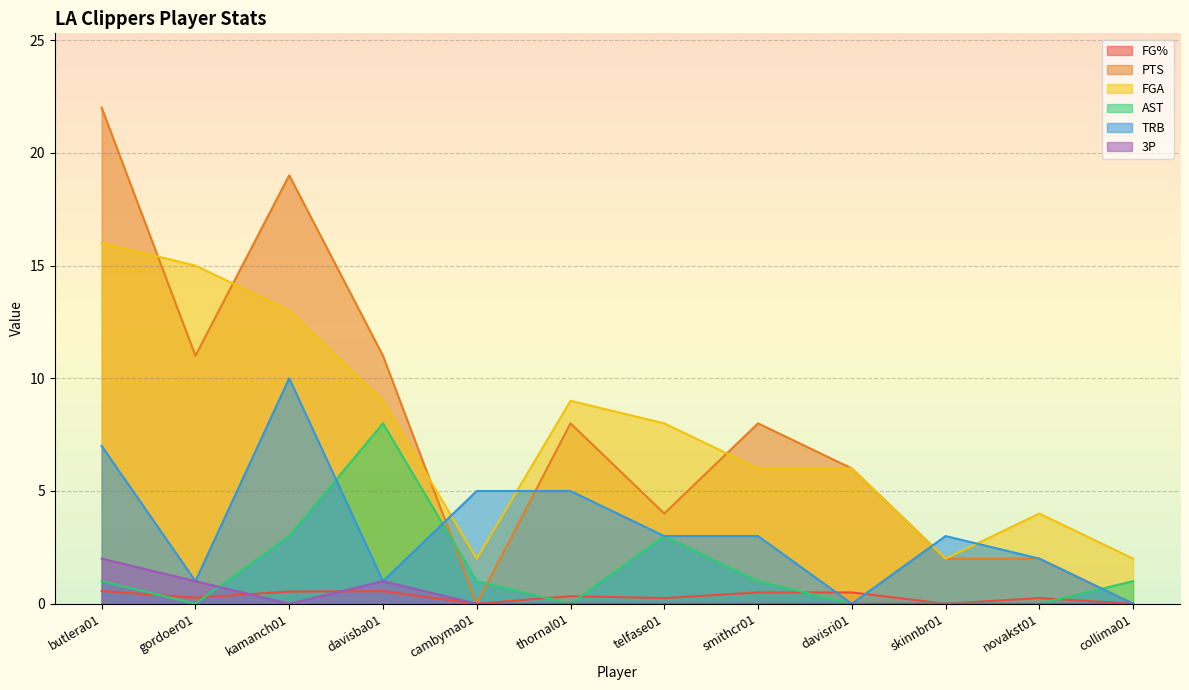

How many data points in TRB are less than 3?

5